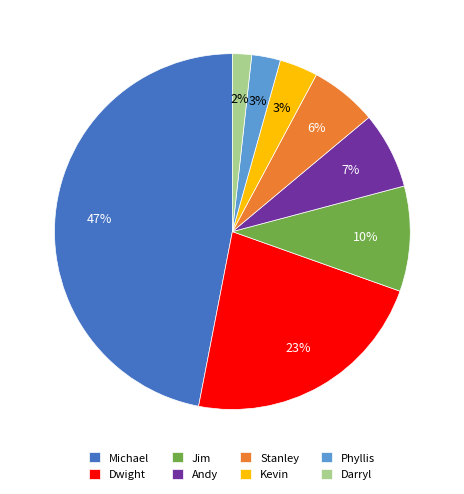

Which category has the biggest portion of the pie?

Michael